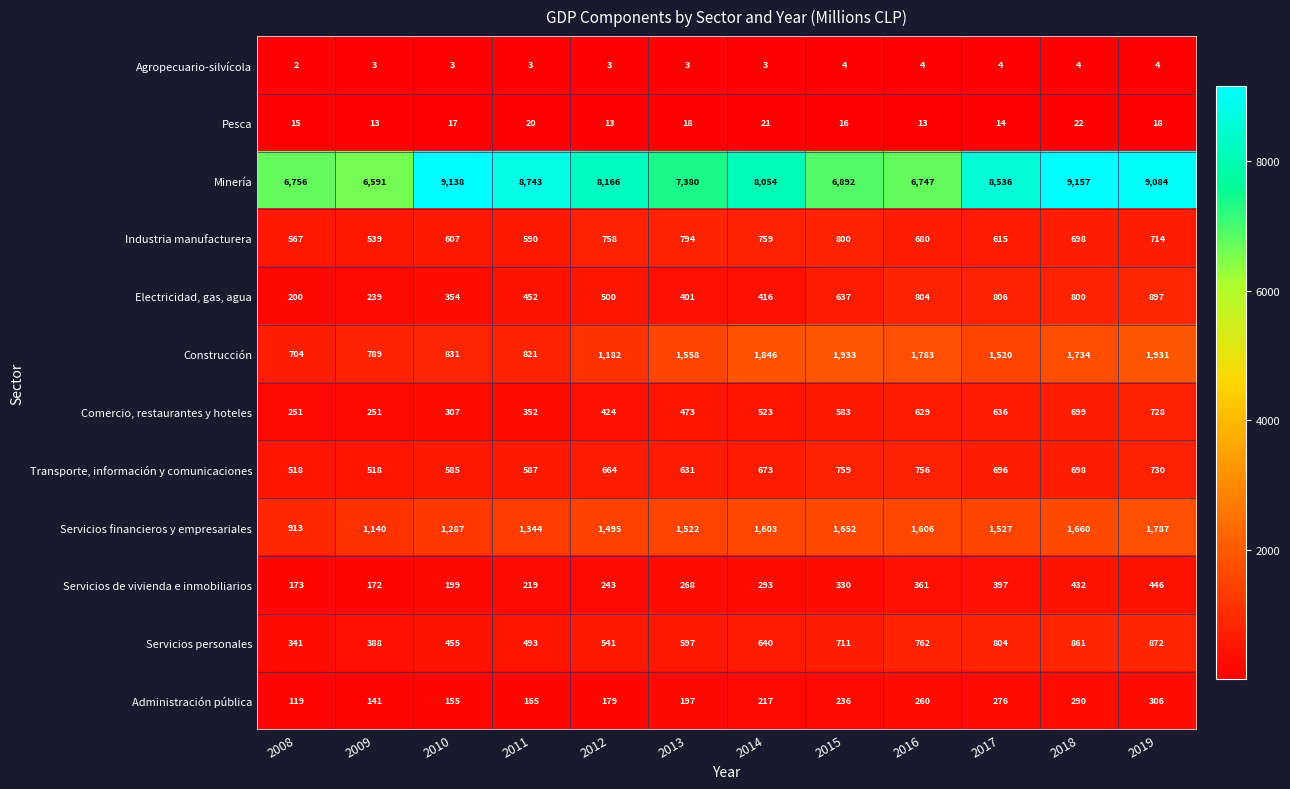

Which series changed the most between 2010 and 2011?

Minería